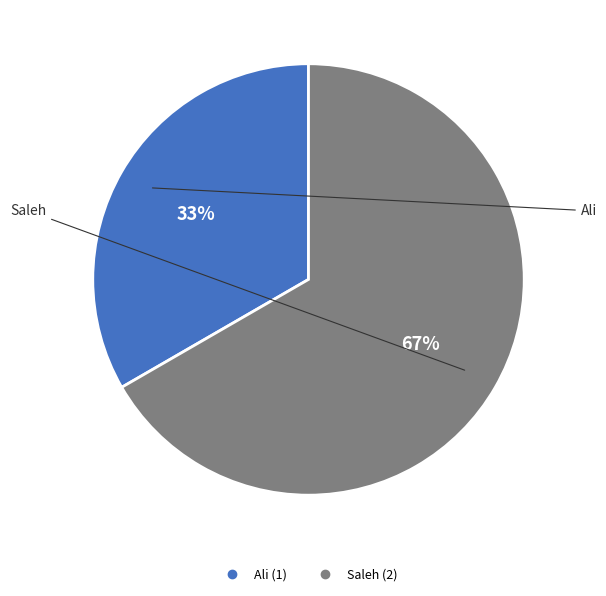

Rank the categories by value from lowest to highest.

Ali, Saleh